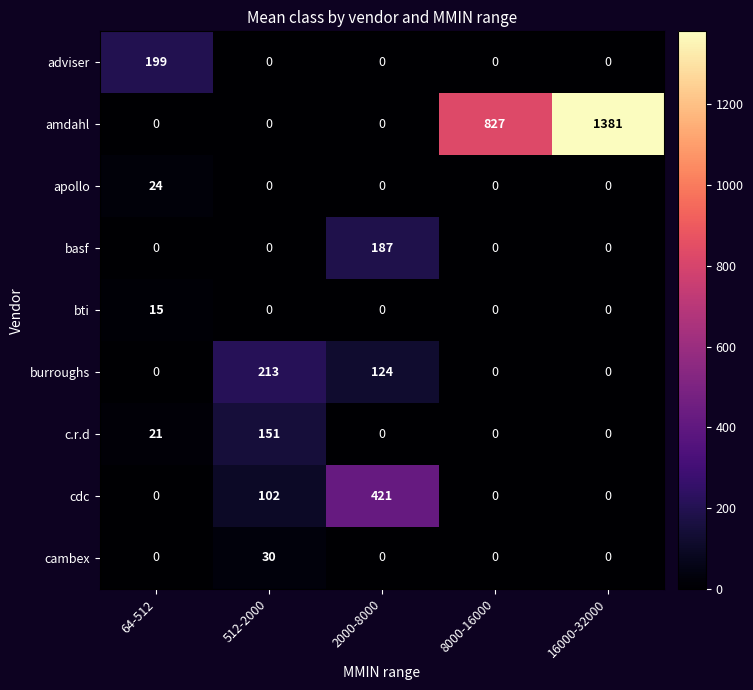

Rank the series by their maximum value, from highest to lowest.

amdahl, cdc, burroughs, adviser, basf, c.r.d, cambex, apollo, bti